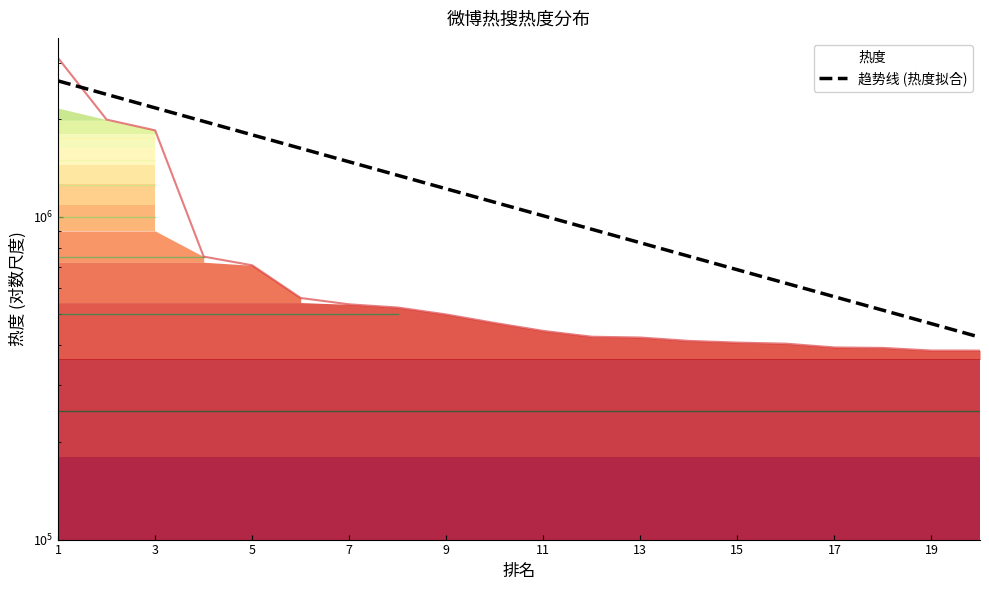

What is the average value?

1225248.2